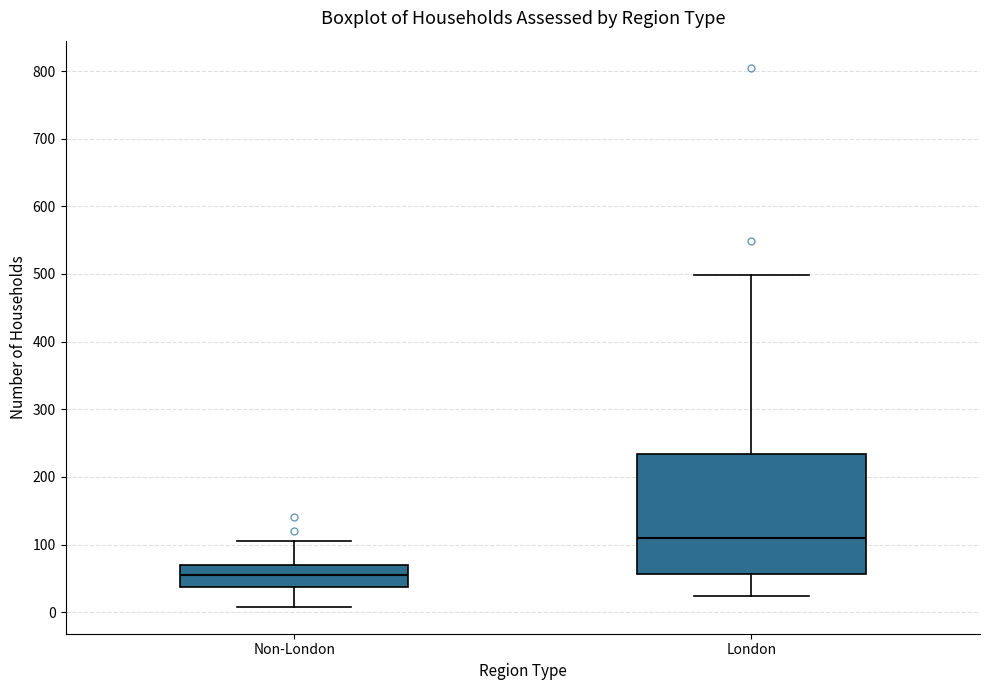

Reading left to right, transcribe this box plot: for each box, give where its median line is, the range the box spans, and where its two whiskers end, as read against the y-axis. The values are not printed on the chart, so give them approximately, as read against the axis.

Non-London: median 60, box 40 to 70, whiskers 10 to 110
London: median 110, box 60 to 230, whiskers 20 to 500